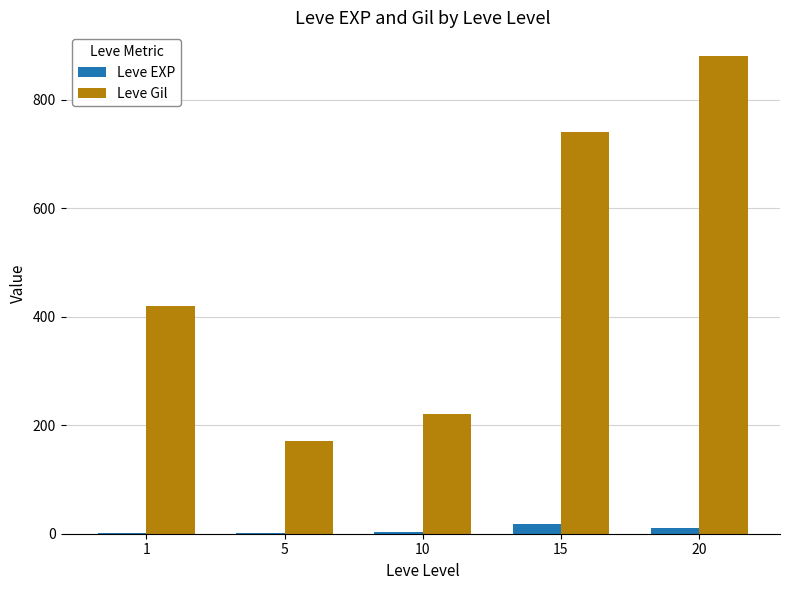

What is the total value across all series at 20?

891